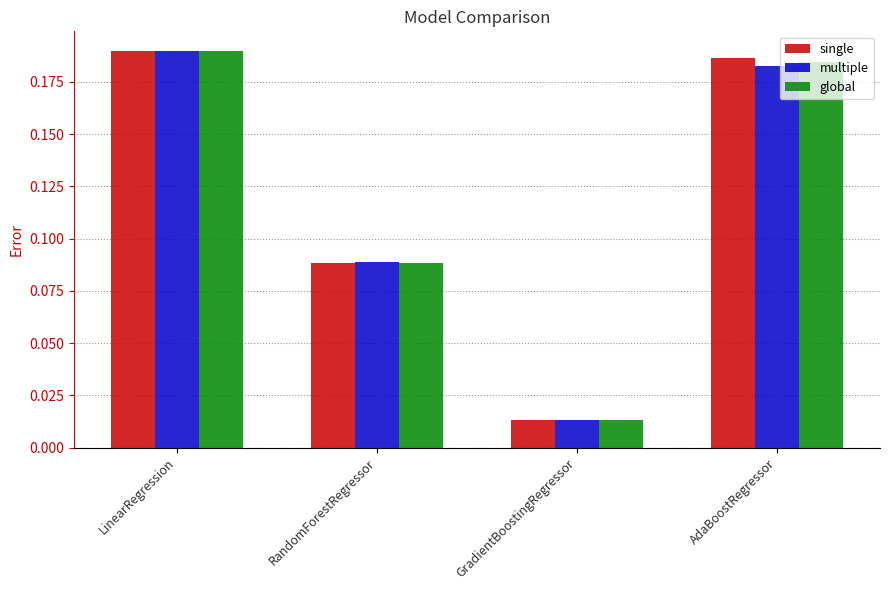

What are all the series names shown in the legend?

single, multiple, global